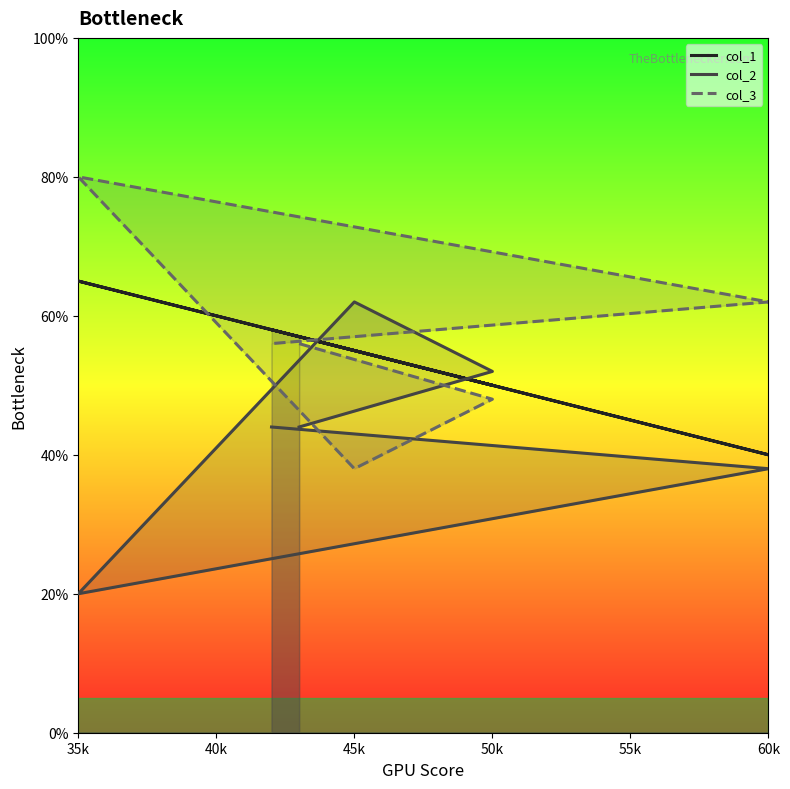

Rank the series at 45k from highest to lowest value.

col_2, col_1, col_3